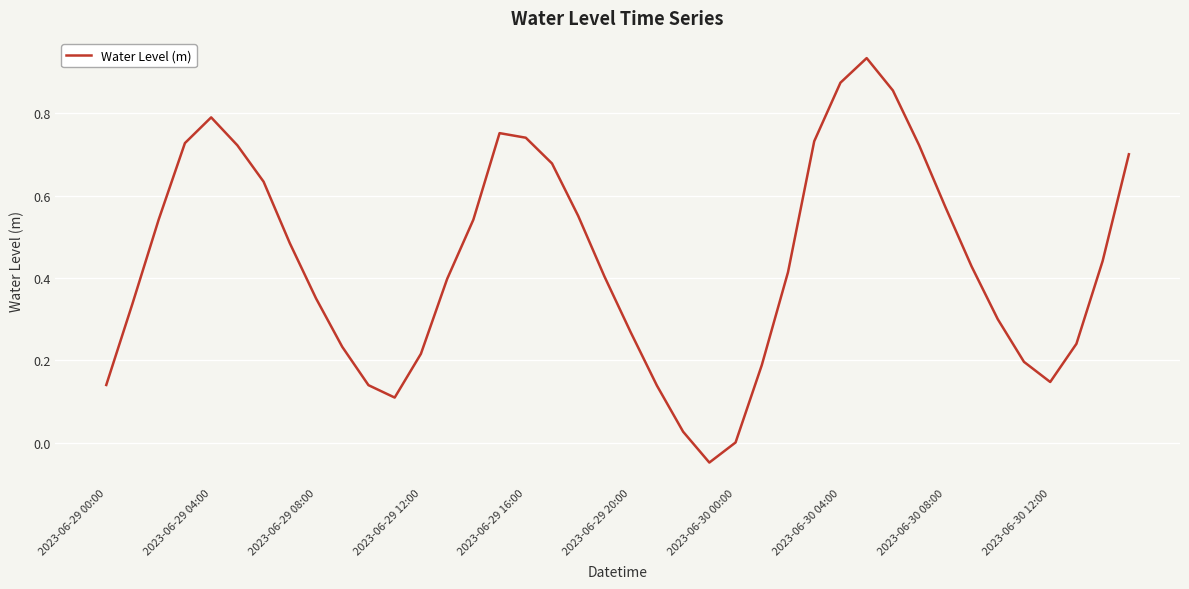

What is the difference between the maximum and minimum values?

1.0